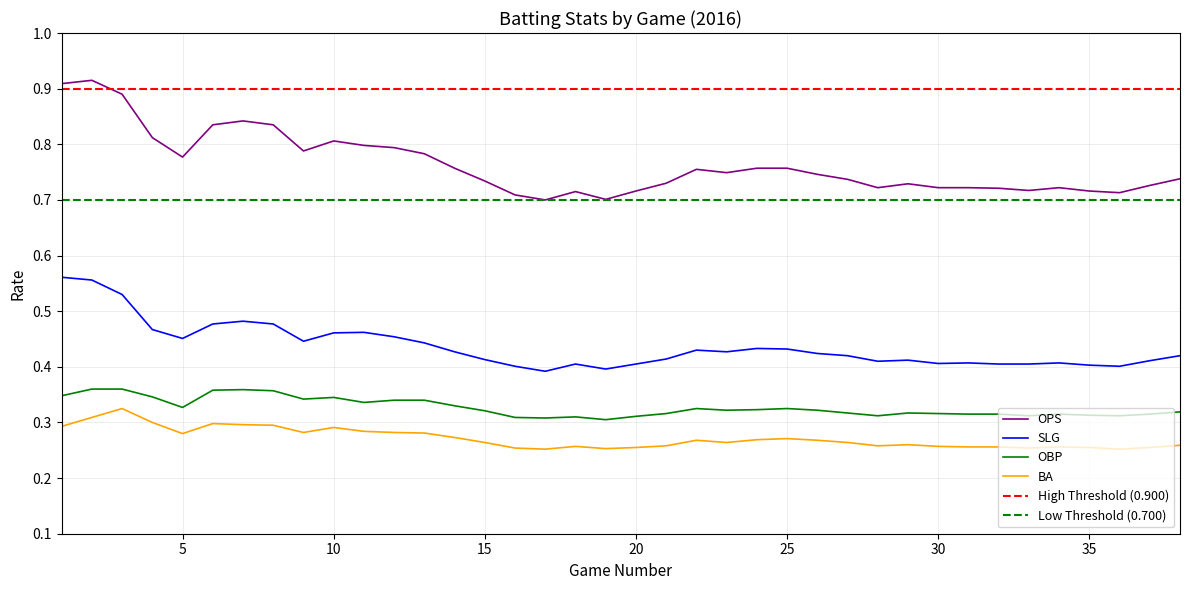

Reading right to left, extract all data points from this chart.

OPS: 38=0.7	37=0.7	36=0.7	35=0.7	34=0.7	33=0.7	32=0.7	31=0.7	30=0.7	29=0.7	28=0.7	27=0.7	26=0.7	25=0.8	24=0.8	23=0.7	22=0.8	21=0.7	20=0.7	19=0.7	18=0.7	17=0.7	16=0.7	15=0.7	14=0.8	13=0.8	12=0.8	11=0.8	10=0.8	9=0.8	8=0.8	7=0.8	6=0.8	5=0.8	4=0.8	3=0.9	2=0.9	1=0.9
SLG: 38=0.4	37=0.4	36=0.4	35=0.4	34=0.4	33=0.4	32=0.4	31=0.4	30=0.4	29=0.4	28=0.4	27=0.4	26=0.4	25=0.4	24=0.4	23=0.4	22=0.4	21=0.4	20=0.4	19=0.4	18=0.4	17=0.4	16=0.4	15=0.4	14=0.4	13=0.4	12=0.5	11=0.5	10=0.5	9=0.4	8=0.5	7=0.5	6=0.5	5=0.5	4=0.5	3=0.5	2=0.6	1=0.6
OBP: 38=0.3	37=0.3	36=0.3	35=0.3	34=0.3	33=0.3	32=0.3	31=0.3	30=0.3	29=0.3	28=0.3	27=0.3	26=0.3	25=0.3	24=0.3	23=0.3	22=0.3	21=0.3	20=0.3	19=0.3	18=0.3	17=0.3	16=0.3	15=0.3	14=0.3	13=0.3	12=0.3	11=0.3	10=0.3	9=0.3	8=0.4	7=0.4	6=0.4	5=0.3	4=0.3	3=0.4	2=0.4	1=0.3
BA: 38=0.3	37=0.3	36=0.3	35=0.3	34=0.3	33=0.3	32=0.3	31=0.3	30=0.3	29=0.3	28=0.3	27=0.3	26=0.3	25=0.3	24=0.3	23=0.3	22=0.3	21=0.3	20=0.3	19=0.3	18=0.3	17=0.3	16=0.3	15=0.3	14=0.3	13=0.3	12=0.3	11=0.3	10=0.3	9=0.3	8=0.3	7=0.3	6=0.3	5=0.3	4=0.3	3=0.3	2=0.3	1=0.3